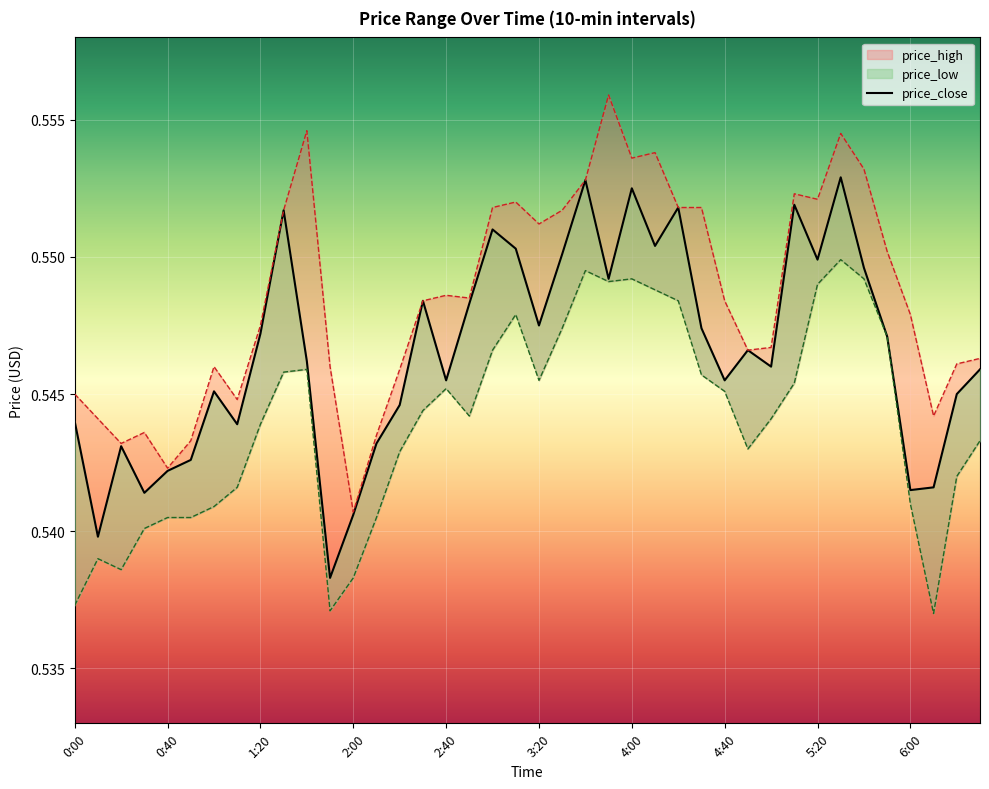

True or false: price_low and price_high cross at least once.

False